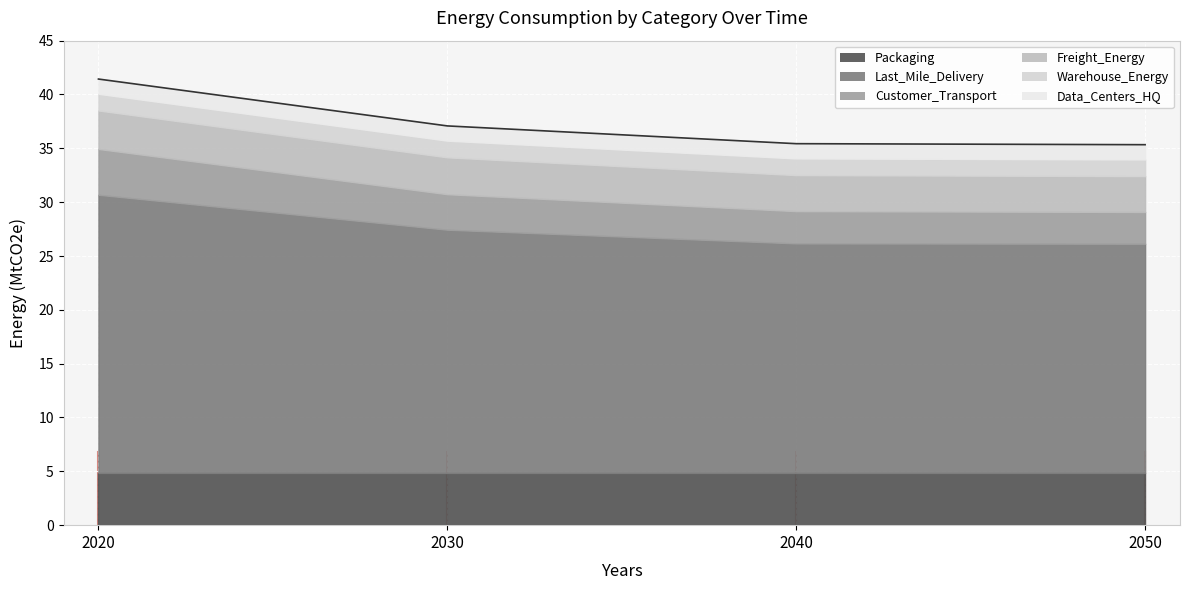

Between 2020 and 2050, which series saw the biggest shift?

Last_Mile_Delivery